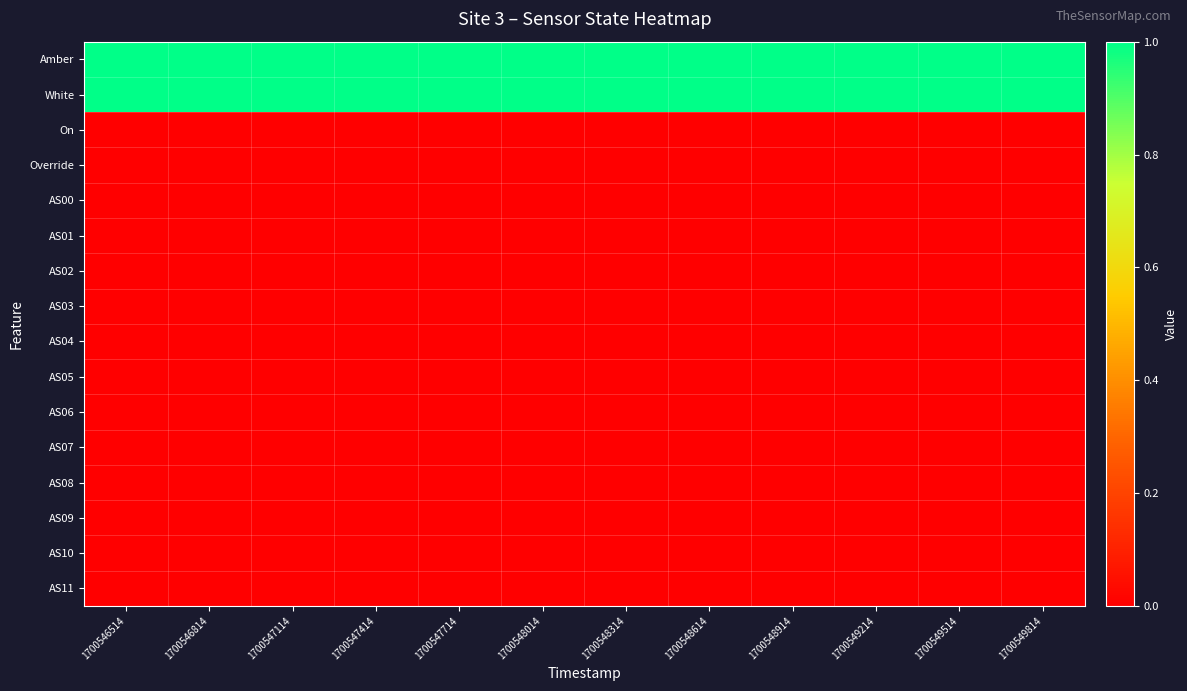

At 1700548614, list the series in order from smallest to largest.

On, Override, AS00, AS01, AS02, AS03, AS04, AS05, AS06, AS07, AS08, AS09, AS10, AS11, Amber, White